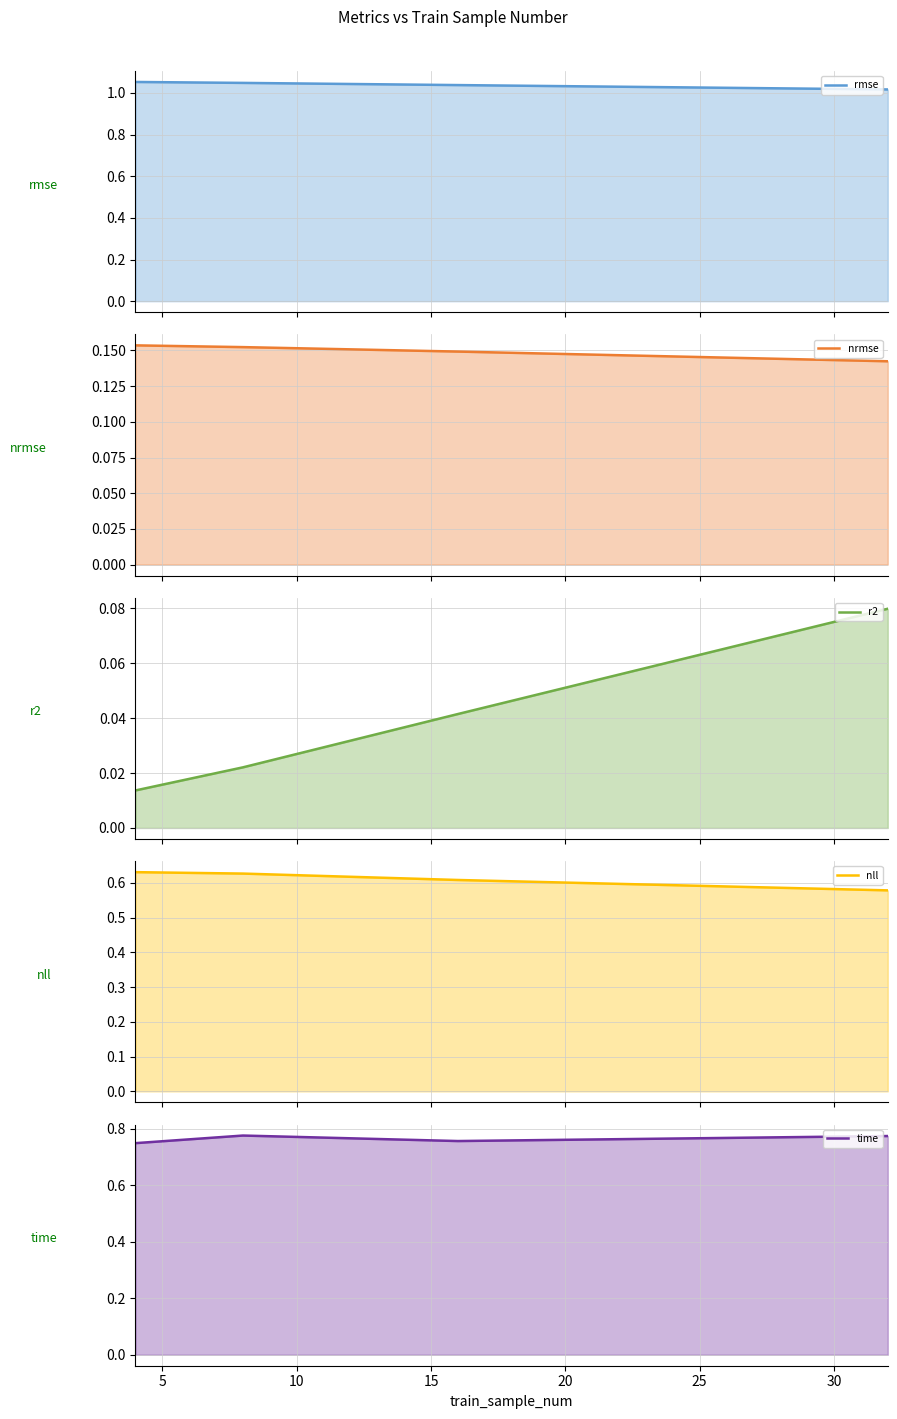

True or false: rmse and r2 intersect in this chart.

False